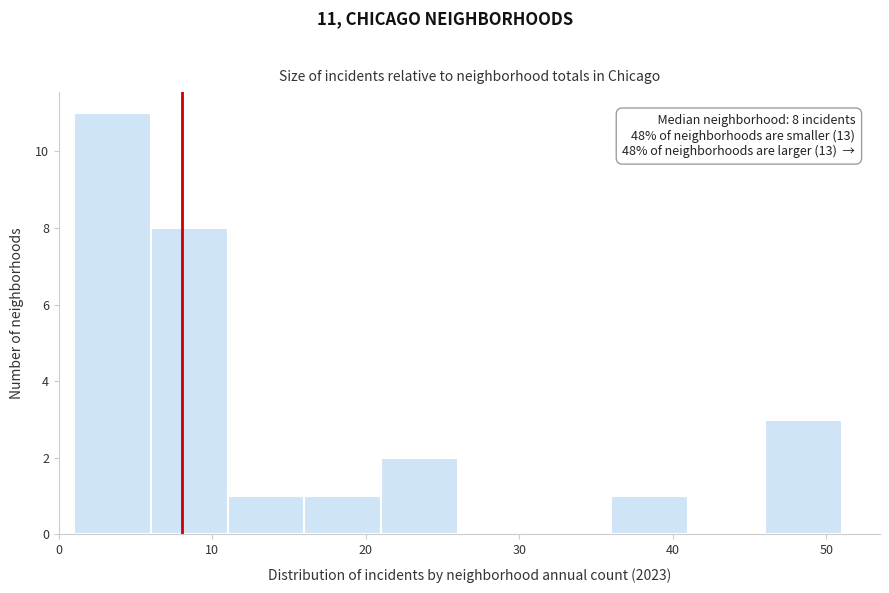

Over which range of the x-axis is the bar tallest?

1 to 6